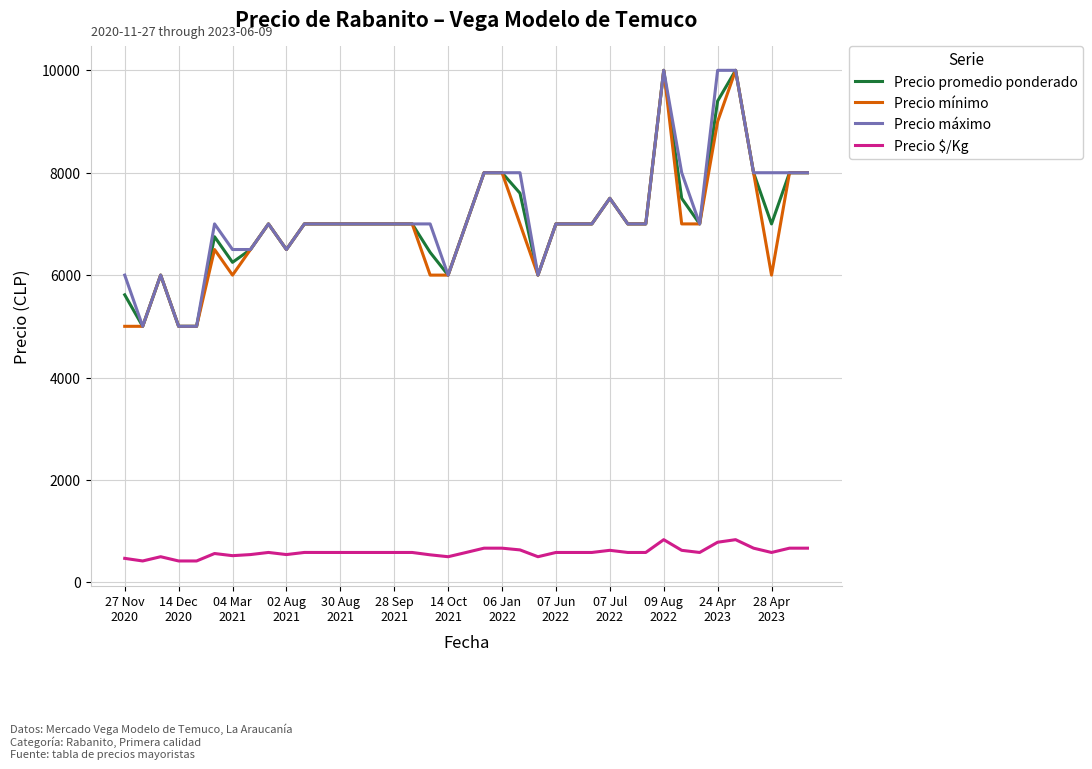

True or false: Precio máximo and Precio $/Kg intersect in this chart.

False